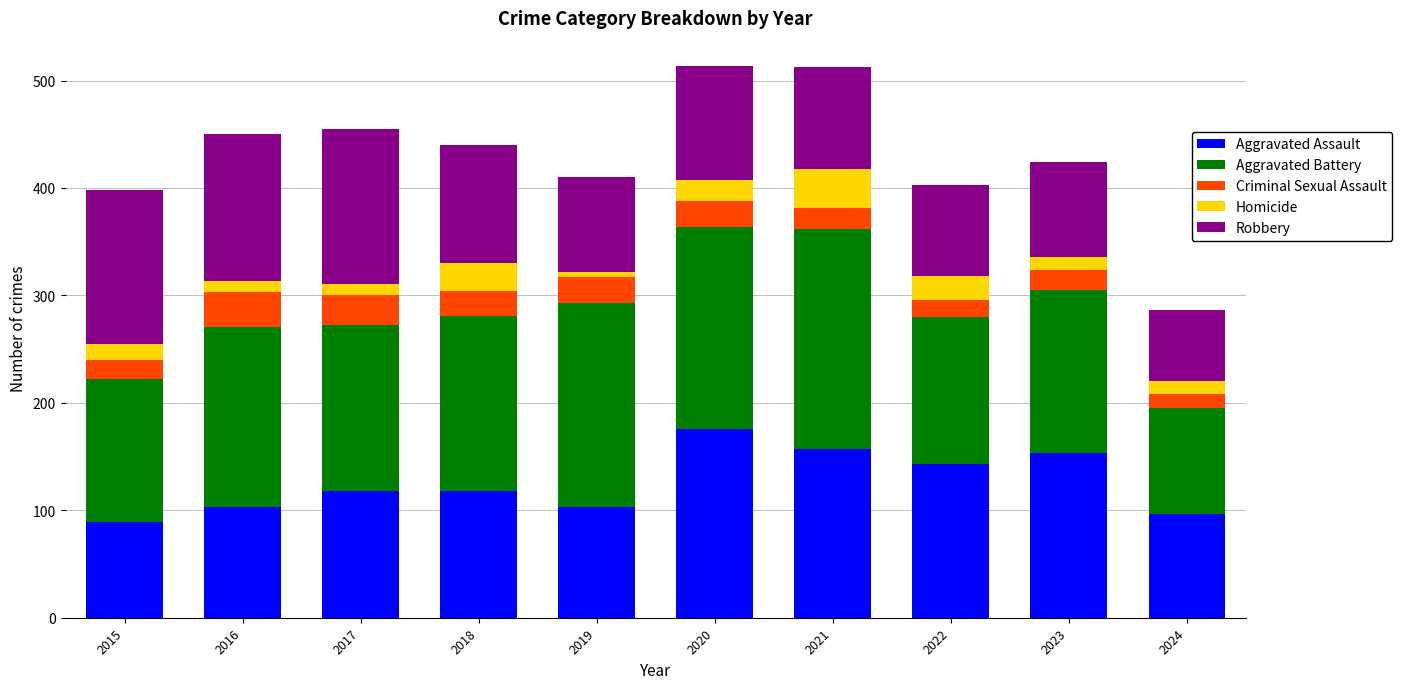

What is the difference between the maximum and second lowest values in the Aggravated Assault series?

79